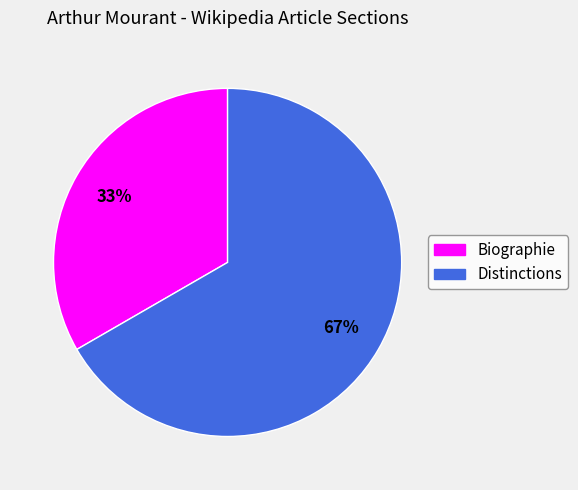

Count the number of slices in the pie.

2